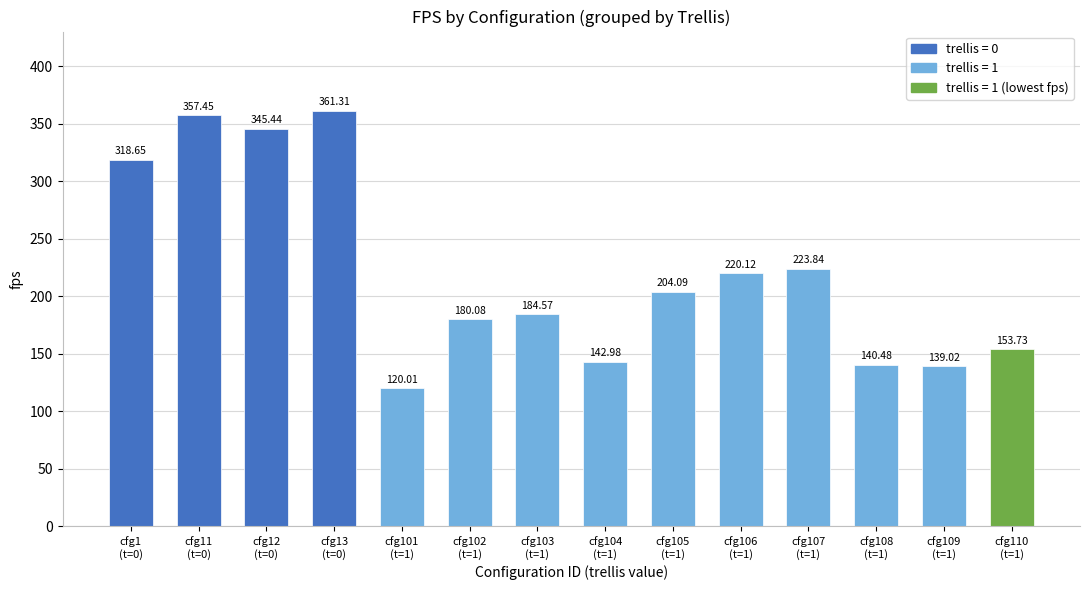

Rank the categories by value from highest to lowest.

cfg13
(t=0), cfg11
(t=0), cfg12
(t=0), cfg1
(t=0), cfg107
(t=1), cfg106
(t=1), cfg105
(t=1), cfg103
(t=1), cfg102
(t=1), cfg110
(t=1), cfg104
(t=1), cfg108
(t=1), cfg109
(t=1), cfg101
(t=1)